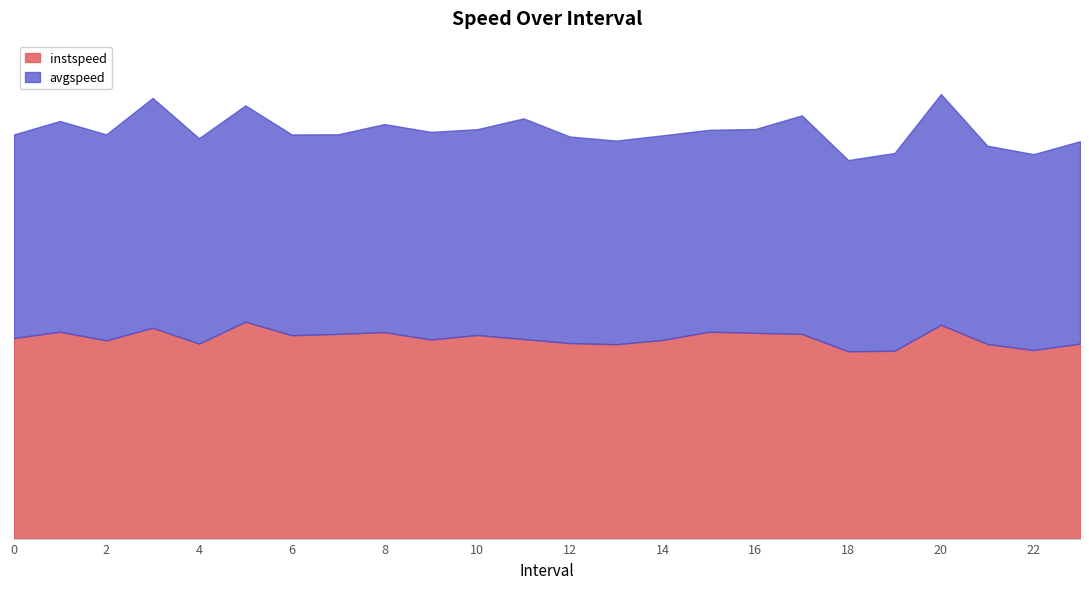

How many interior local valleys does the avgspeed series have?

8